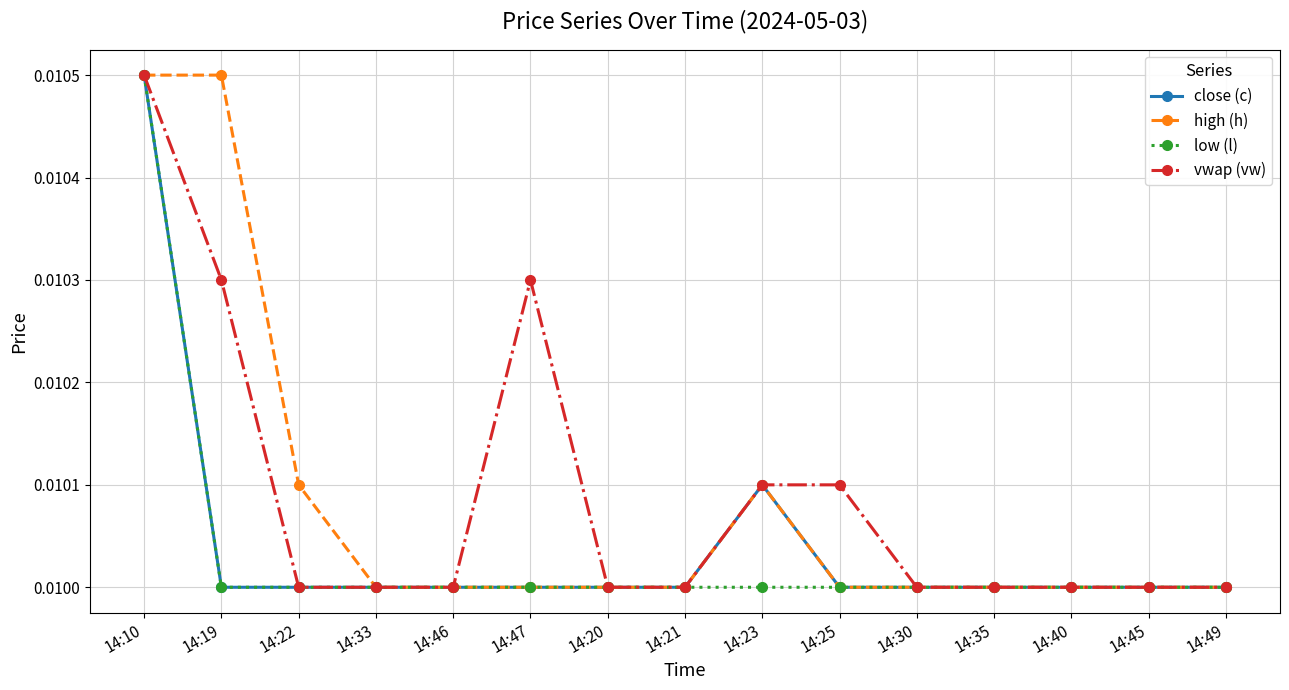

Count the close (c) values in the range 0 to 1.

15